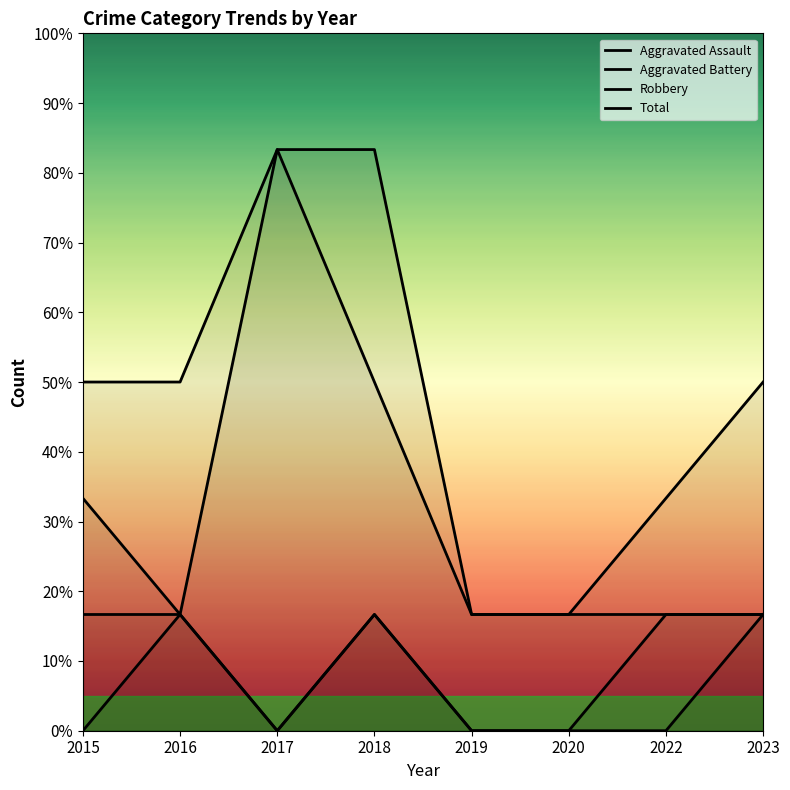

Which category has the lowest value in the Aggravated Battery series?

2017